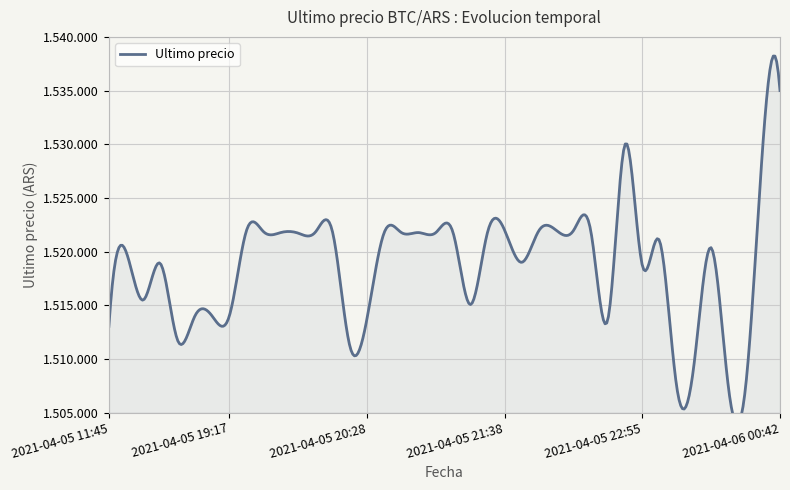

Between 2021-04-05 19:17 and 2021-04-05 22:55, which is larger?

2021-04-05 22:55